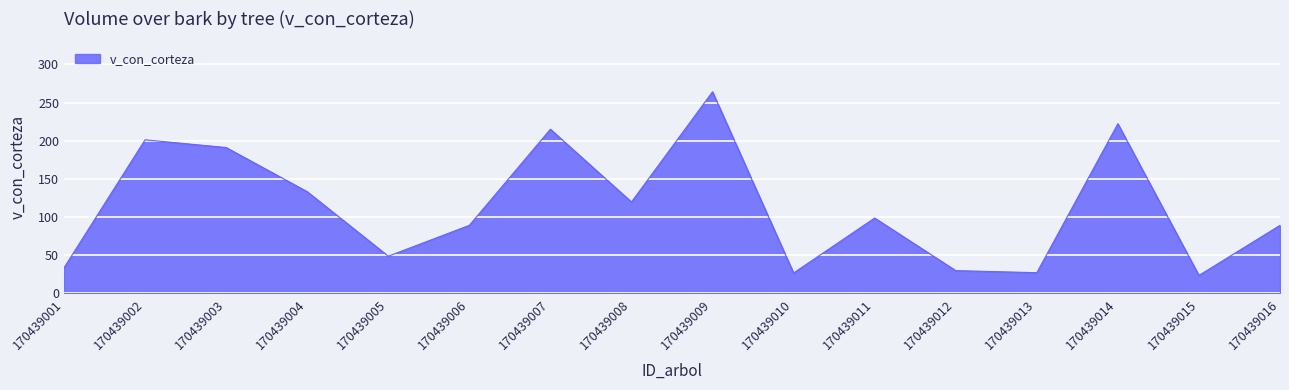

True or false: the data shows 341.2 at 170439007.

False